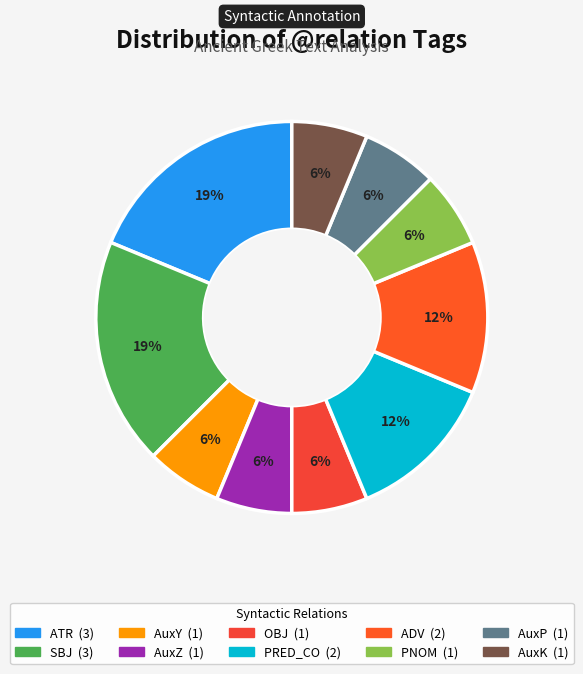

Is it true that AuxZ is 19% of the pie?

False